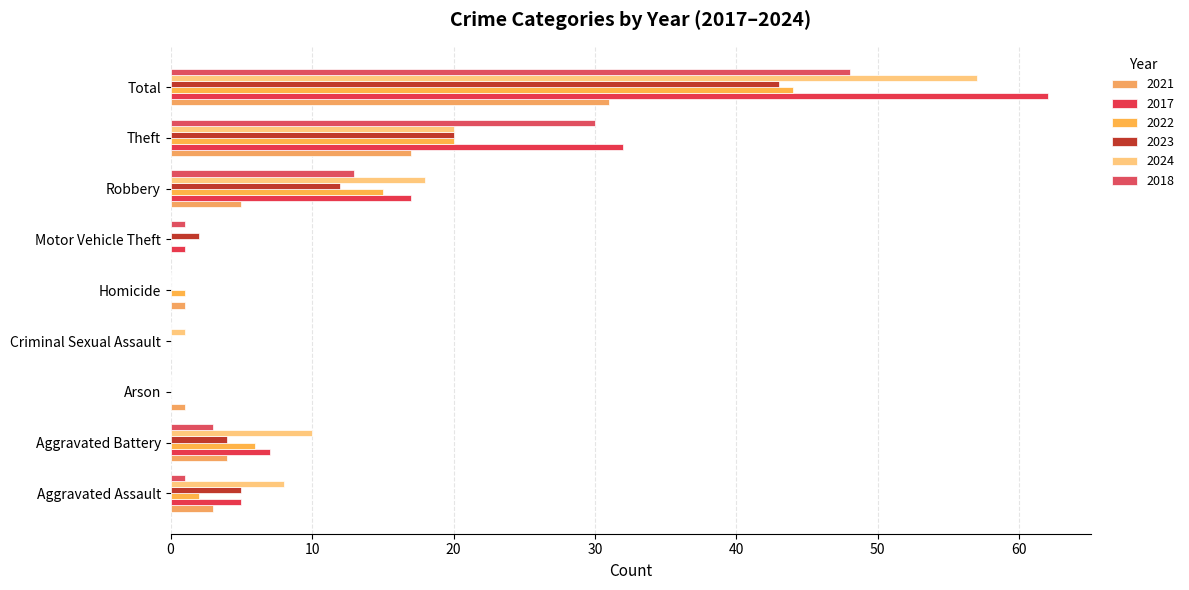

Which series has the largest total across all categories?

2017